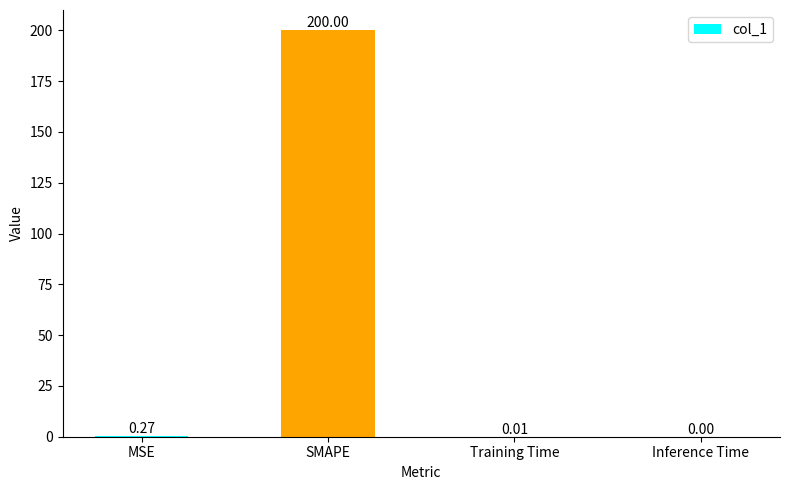

What is the change in value from MSE to SMAPE?

+199.7